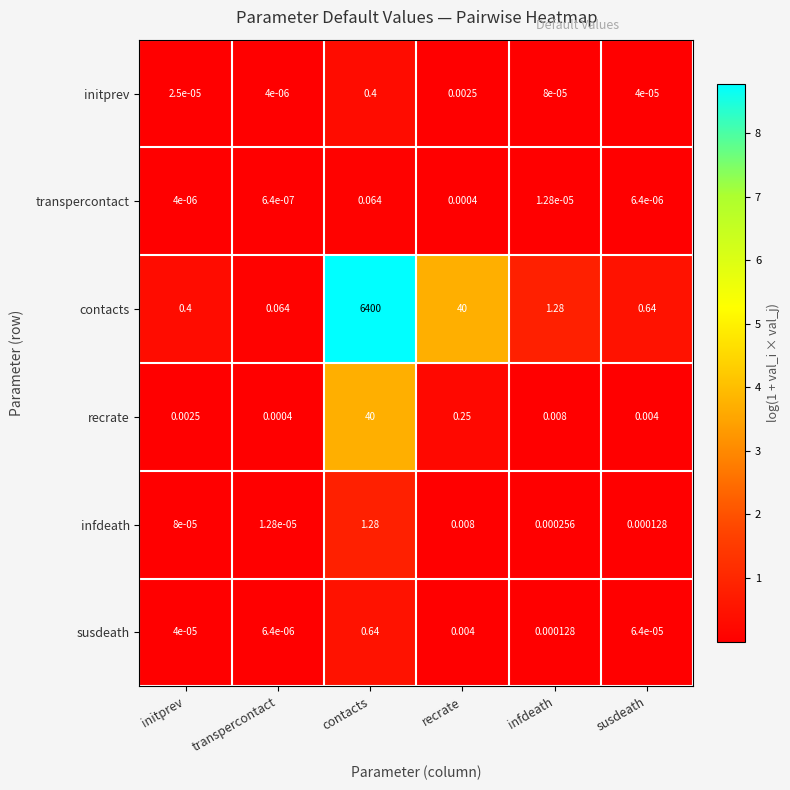

What is the difference between the highest and lowest values at contacts?

6399.9